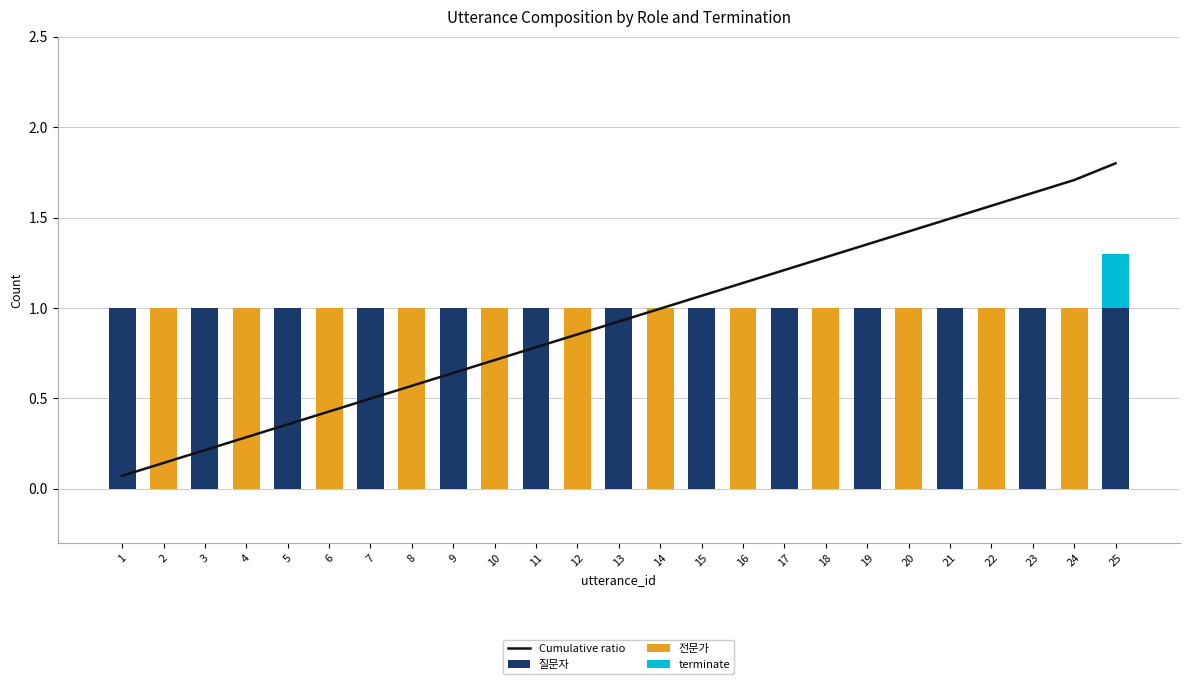

The value of 전문가 at 20 is 1.6. True or false?

False